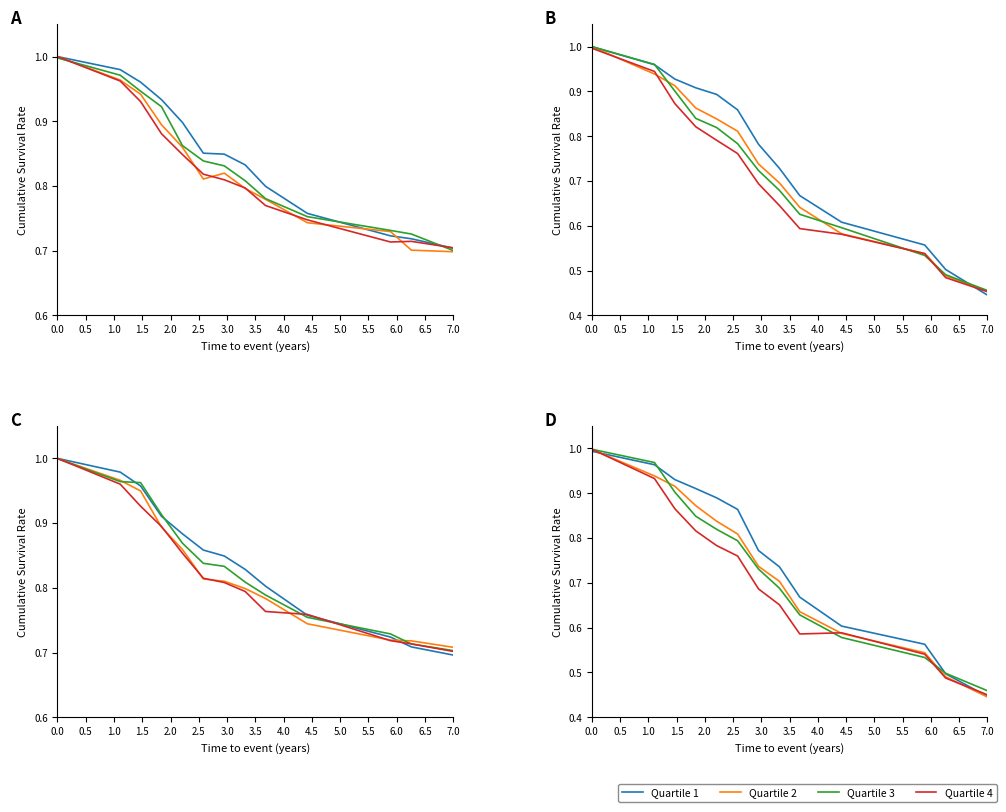

Between which two adjacent categories do Quartile 4 and Quartile 1 first intersect?

0.0 and 0.5